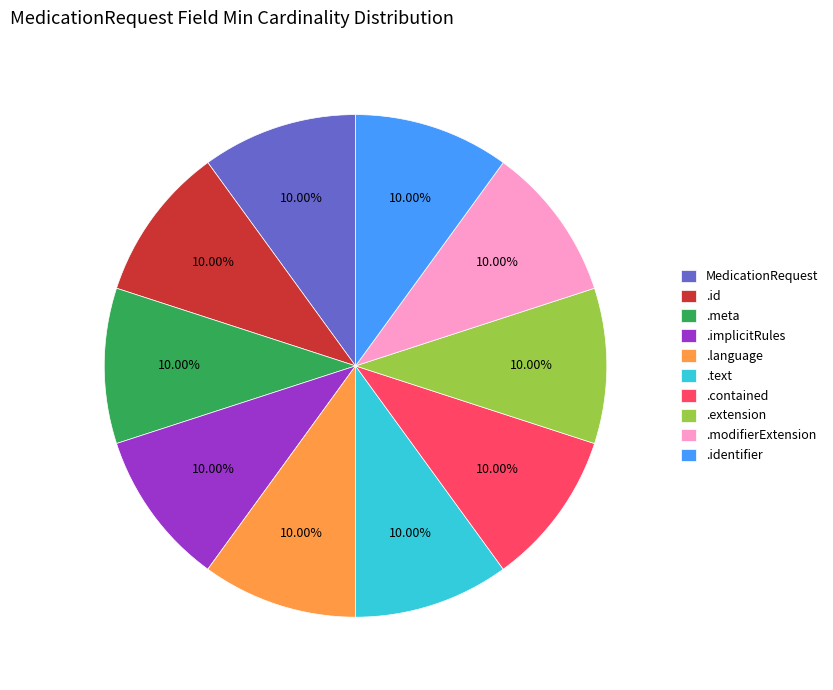

Does .extension account for over 50% of the chart?

No